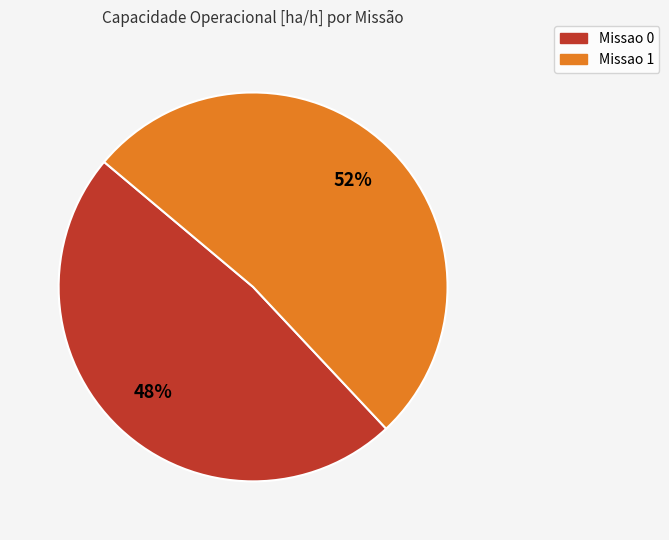

What is the ratio of the value at Missao 0 to the value at Missao 1?

0.9